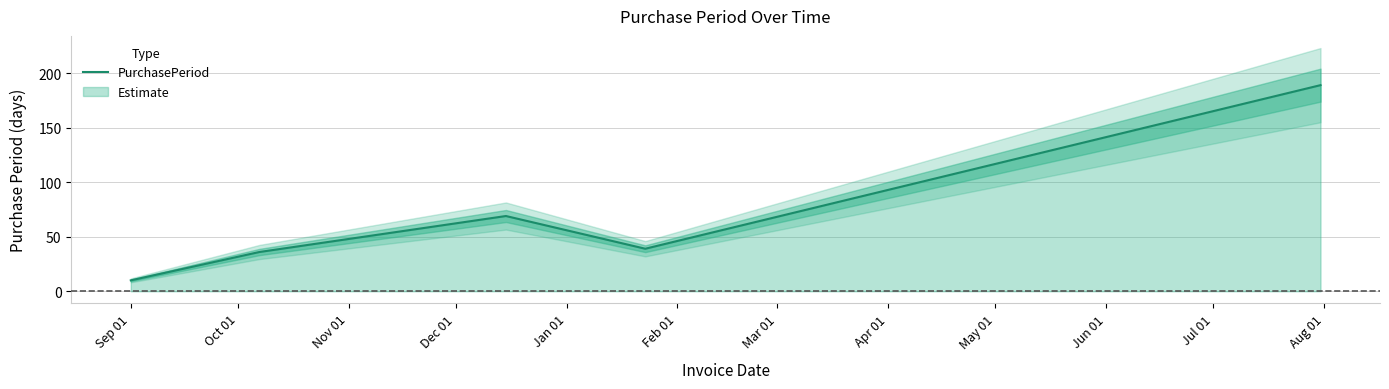

Between Sep 01 and Nov 01, which is larger?

Nov 01